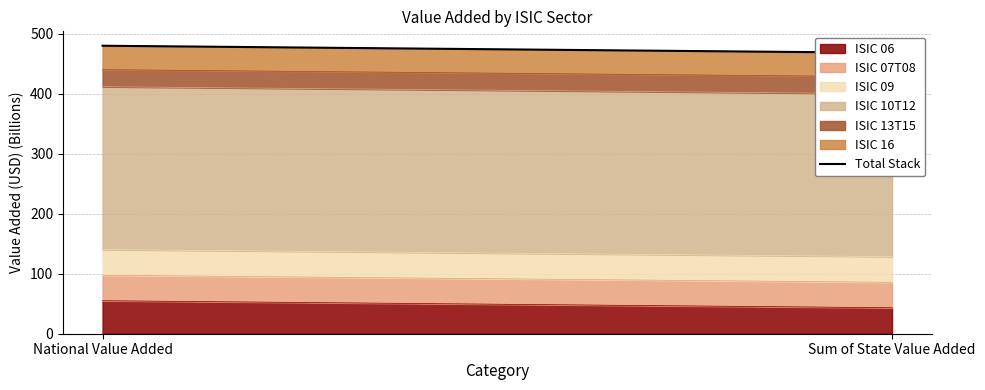

List the labels in order of value, smallest first.

Sum of State Value Added, National Value Added